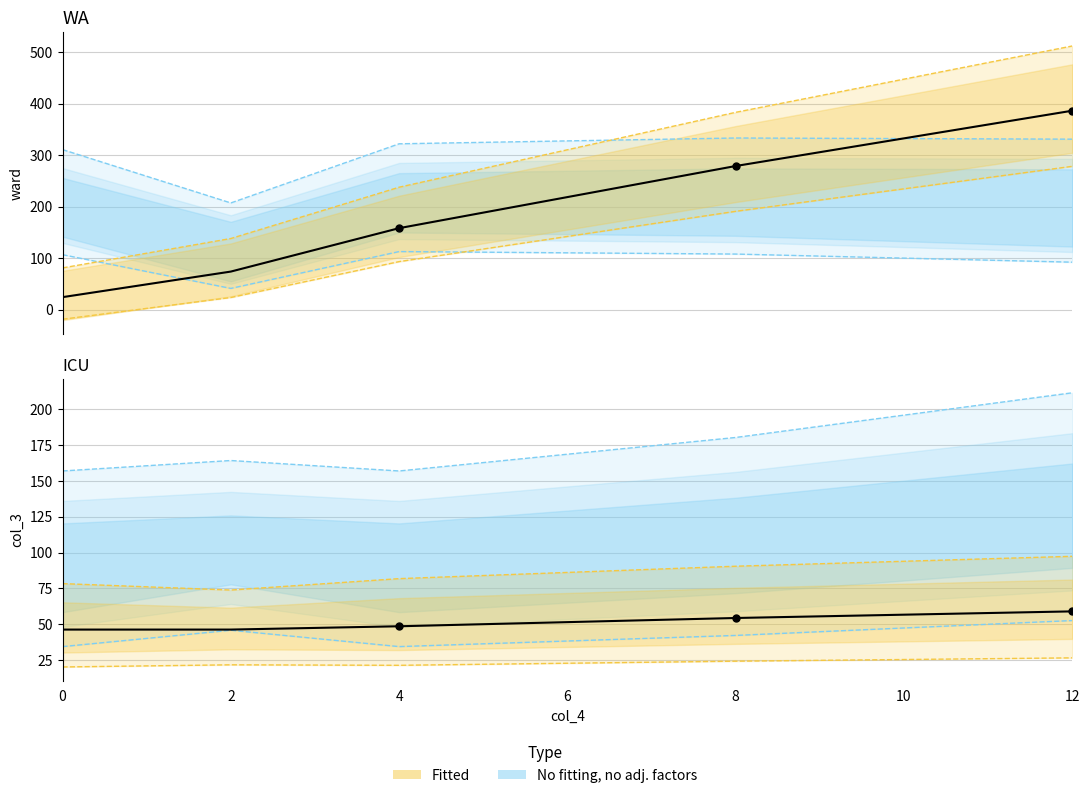

At how many categories does at least one series exceed 319?

3